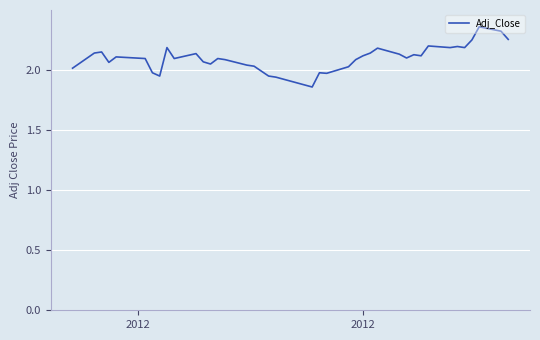

What is the sum of all values?

84.0